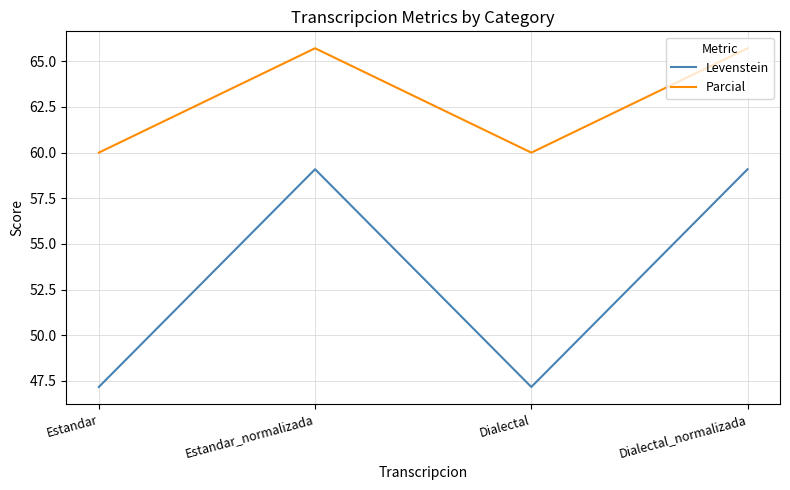

What are all the series names shown in the legend?

Levenstein, Parcial